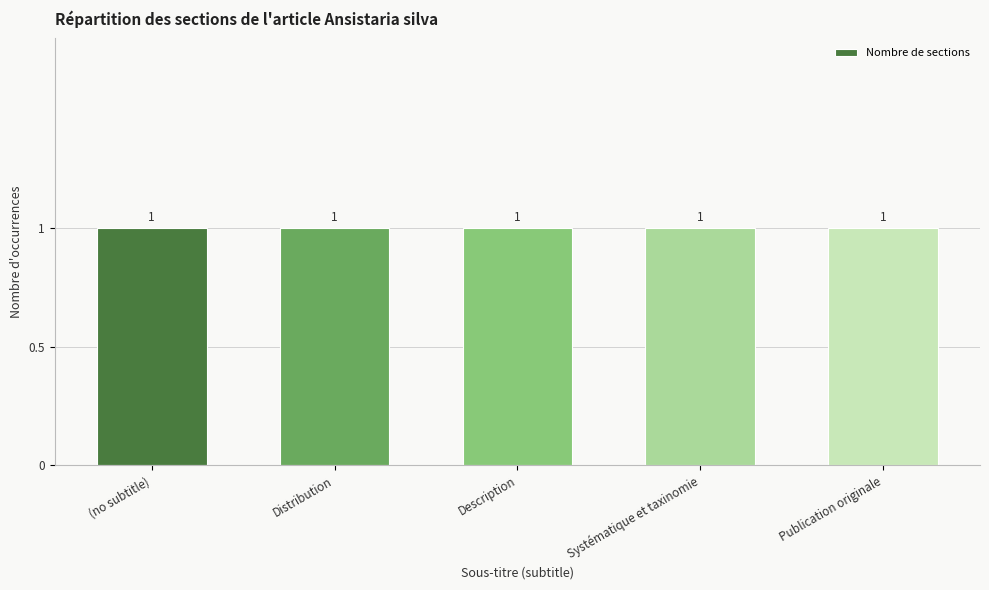

List the labels in order of value, smallest first.

(no subtitle), Distribution, Description, Systématique et taxinomie, Publication originale